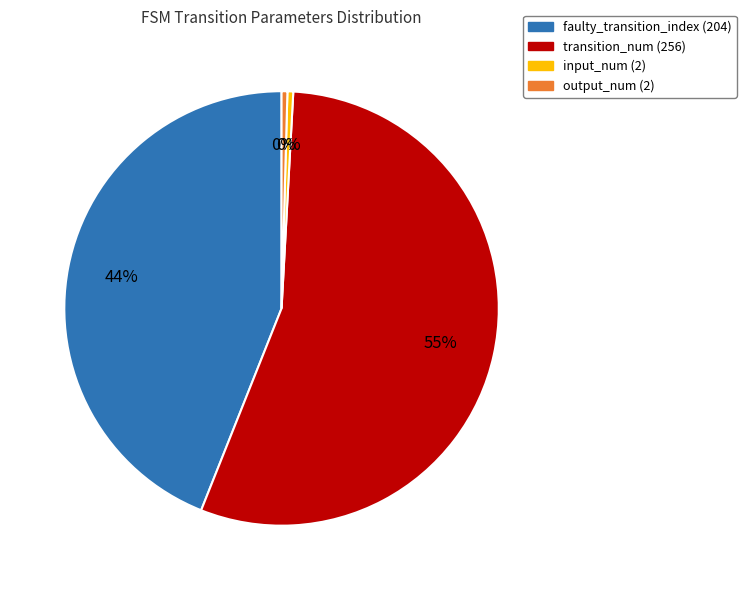

True or false: faulty_transition_index (204) accounts for 44% of the total.

True